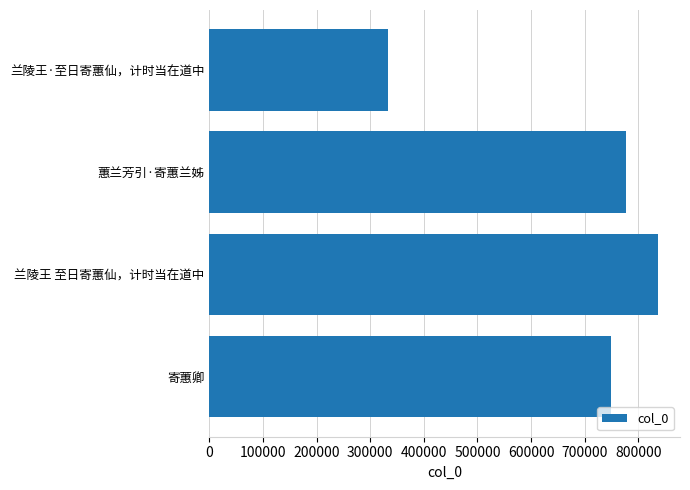

Reading bottom to top, list all the values displayed in this chart.

748821	836113	777780	332984